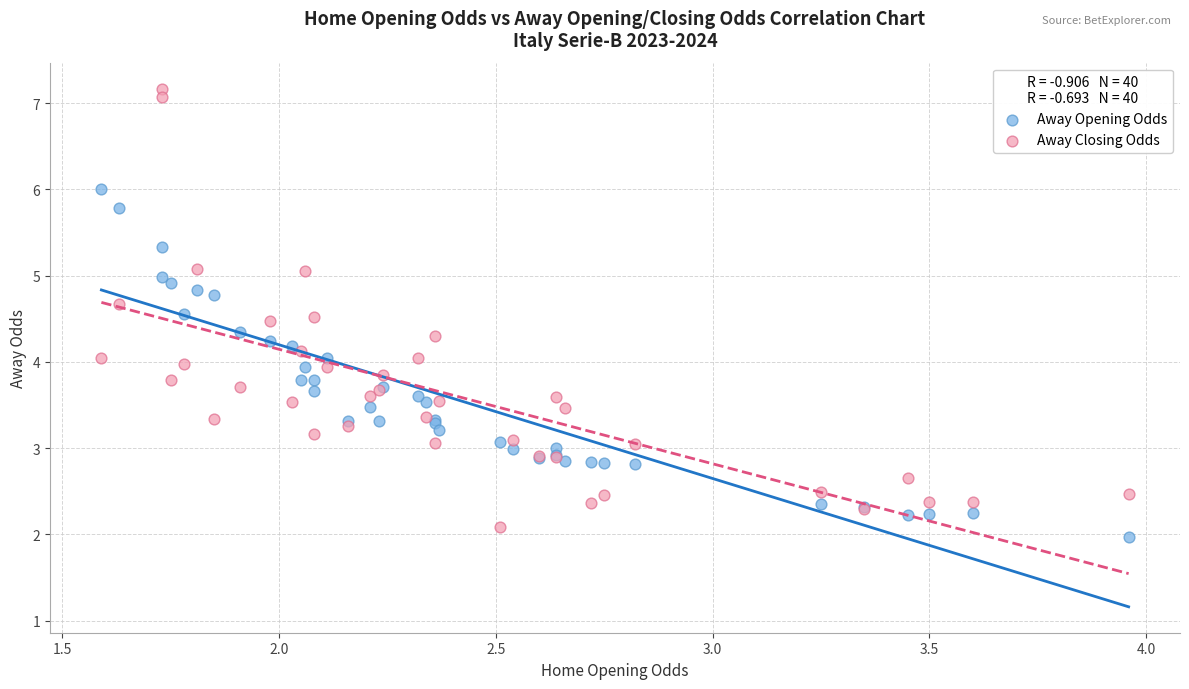

Which series has the widest spread of Y values?

Away Closing Odds